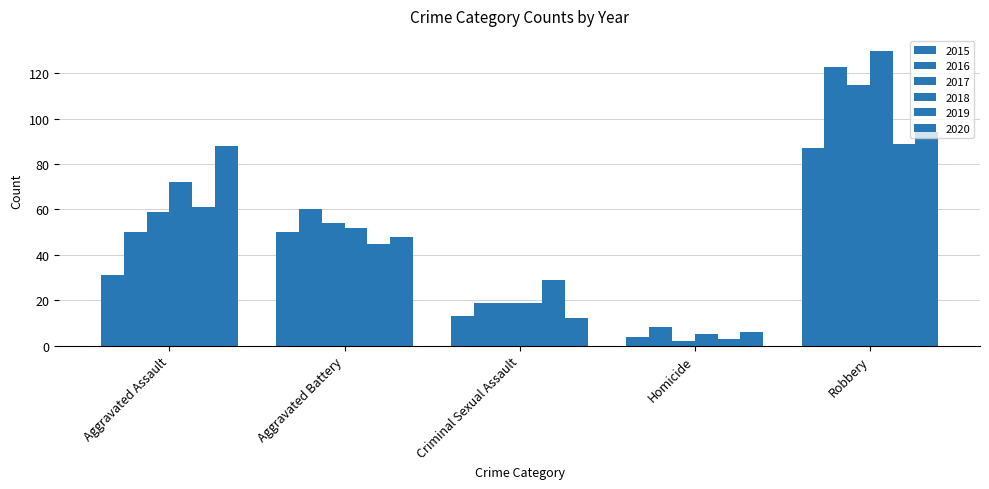

What is the label of the 4th bar from the left?

Homicide